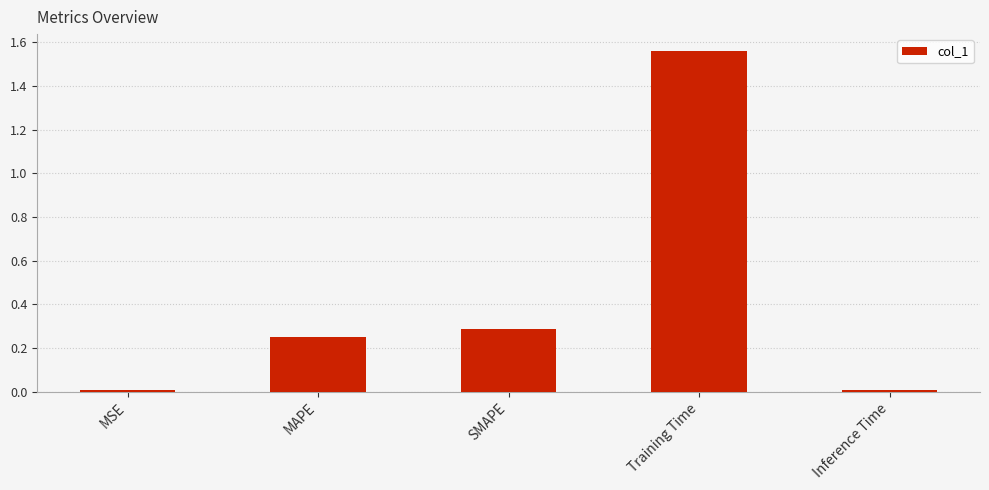

How many distinct data groups are displayed?

1